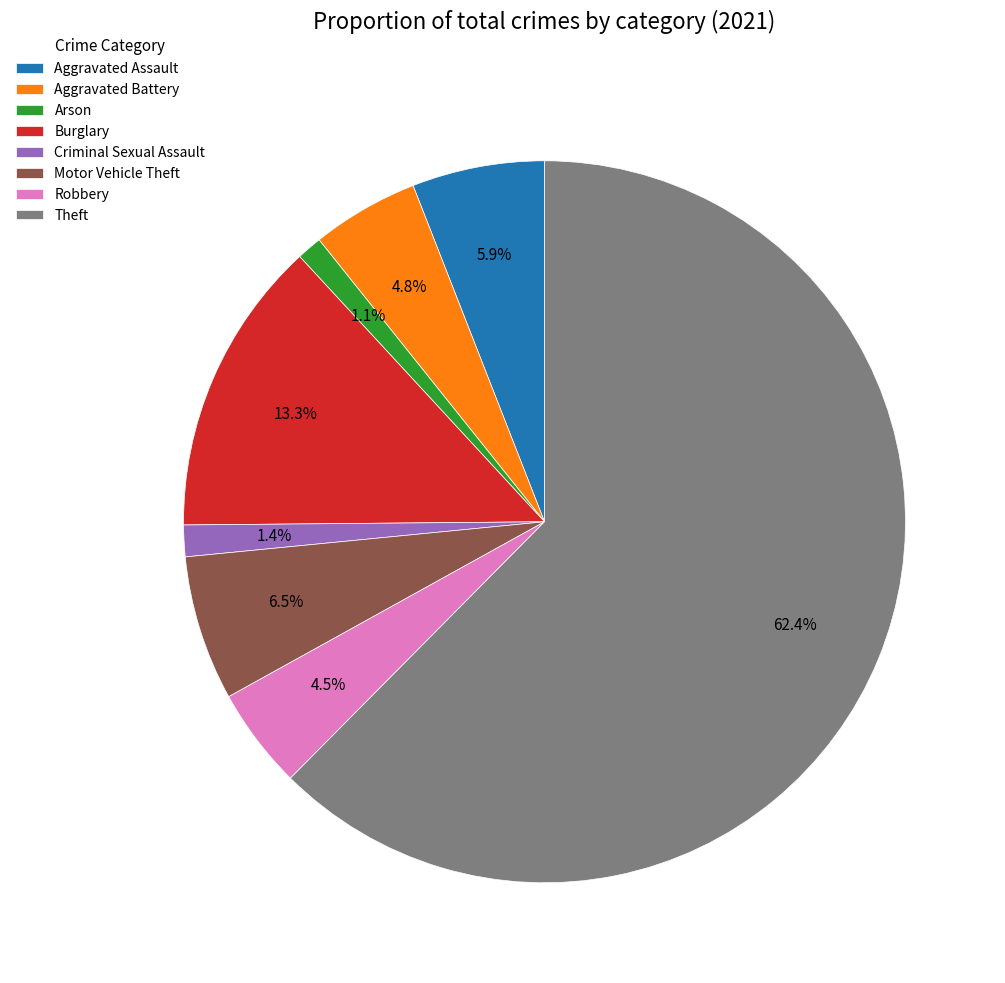

To the nearest percent, what is the combined percentage of Theft and Arson?

64%